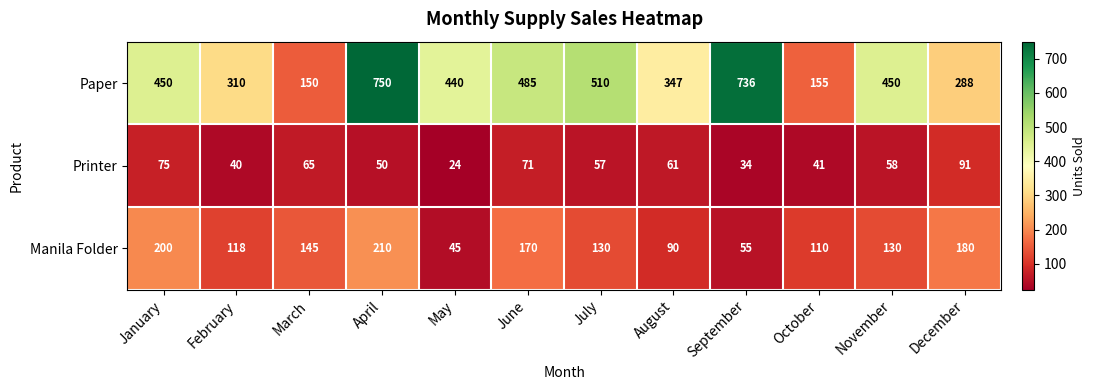

Which series has the largest total across all categories?

Paper